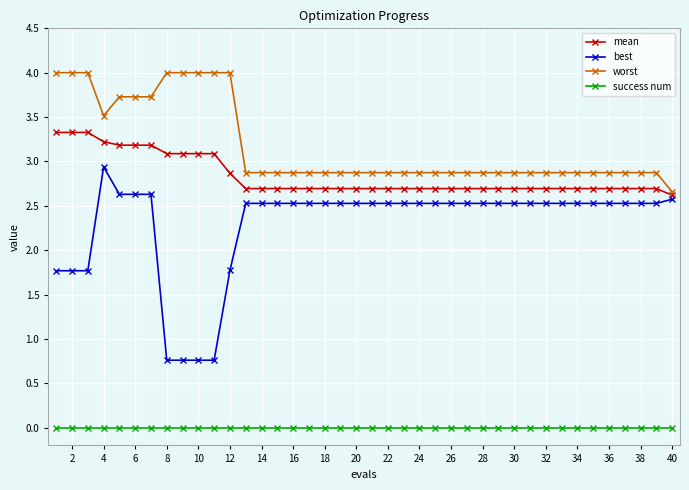

Which series has the largest range (max minus min)?

best